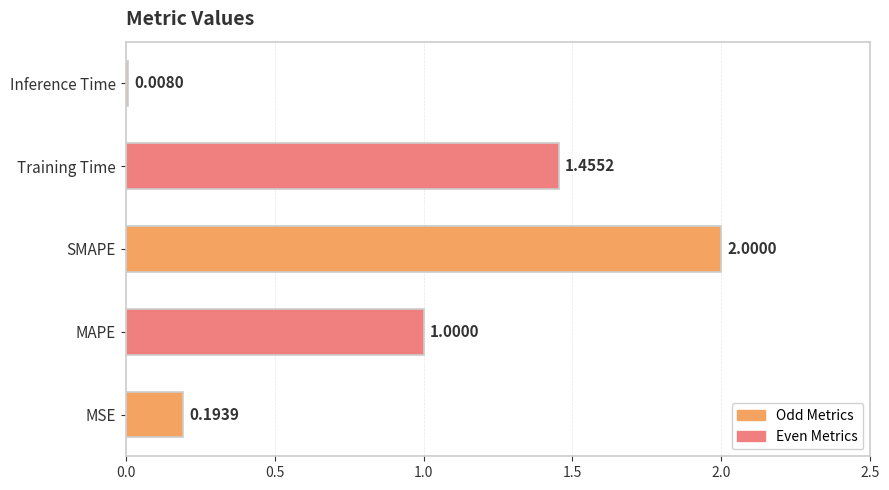

How many data points are less than 1?

2